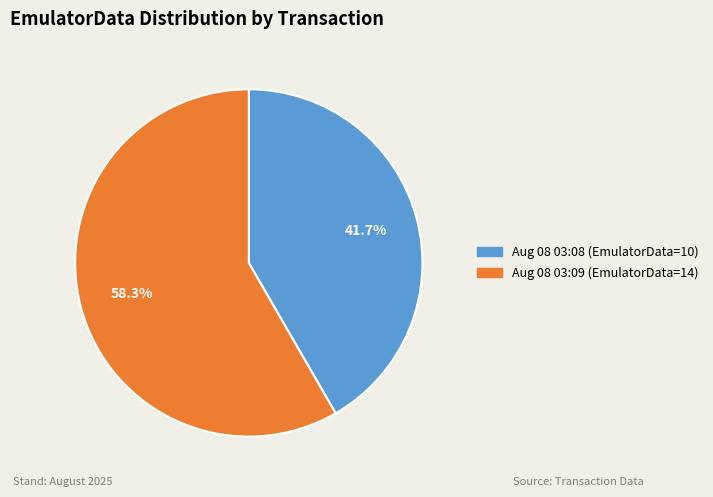

Count the number of slices in the pie.

2